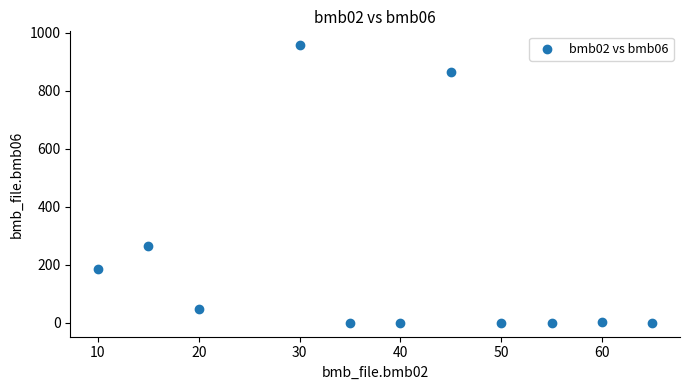

What Y value in the scatter plot is closest to 478?

264.0